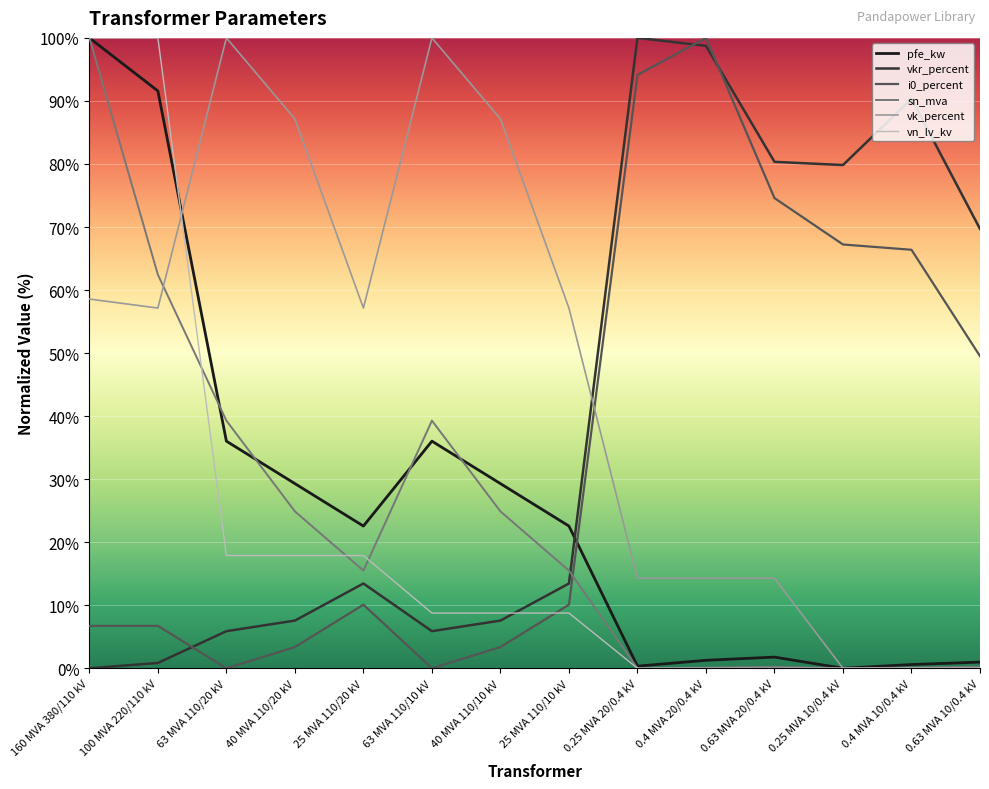

What is the total value across all series at 25 MVA 110/10 kV?

127.5